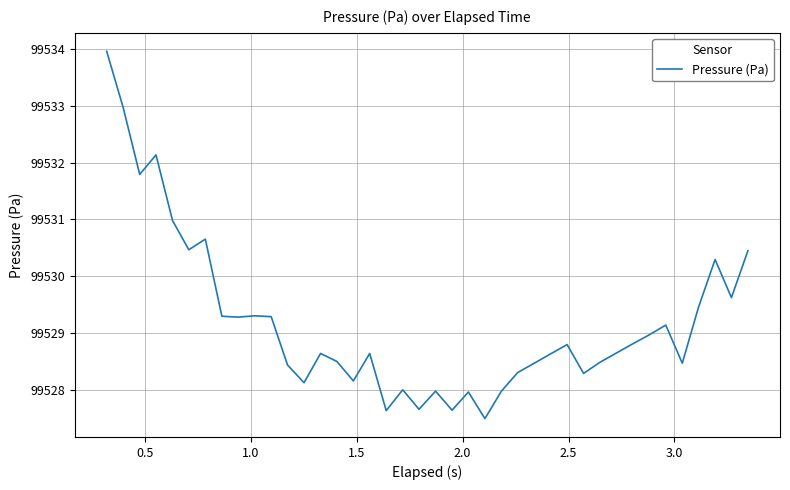

What is the greatest value displayed?

99534.0